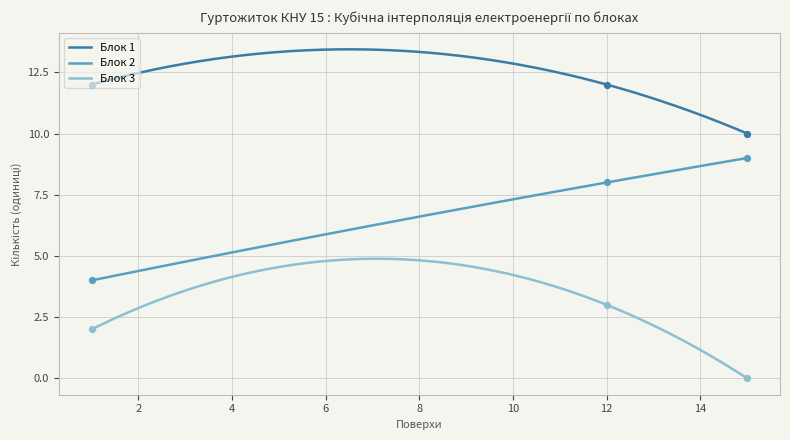

Which series reaches the maximum Y coordinate?

Блок 1